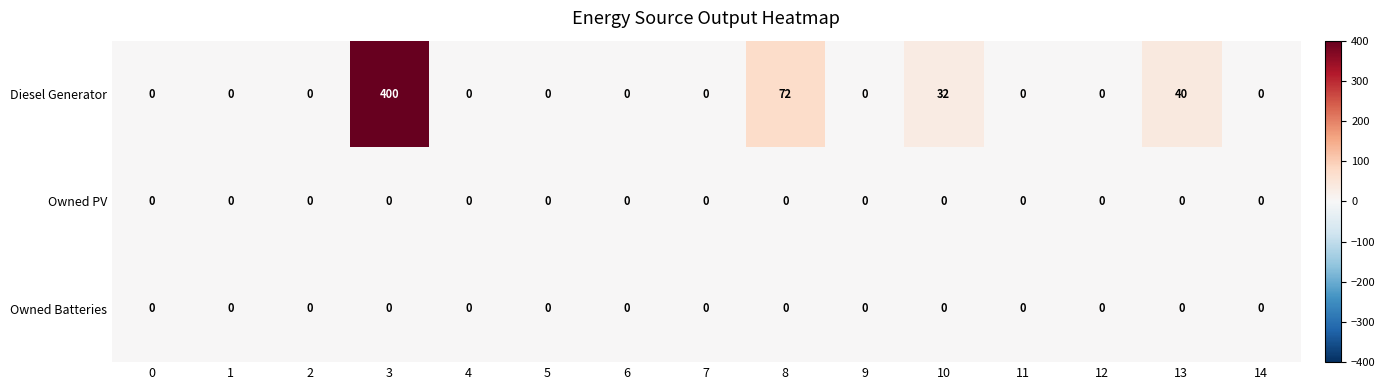

True or false: Owned Batteries has a value of 0 at 3.

True